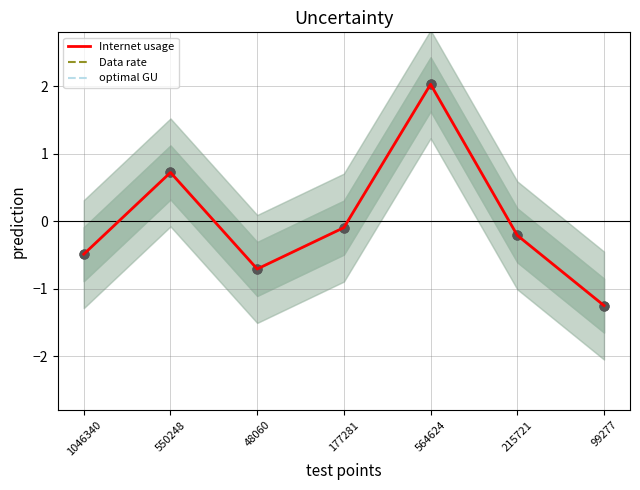

Which series contains the lowest Y value?

Internet usage